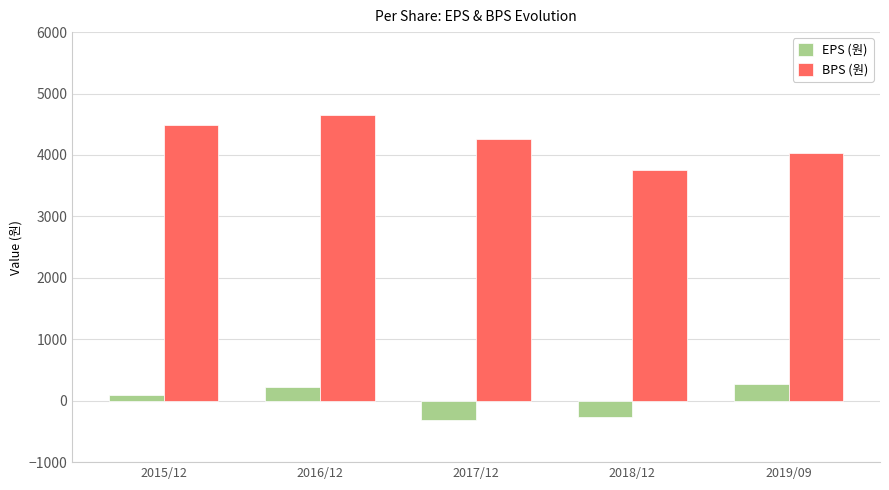

What is the difference between the maximum and minimum values in the EPS (원) series?

575